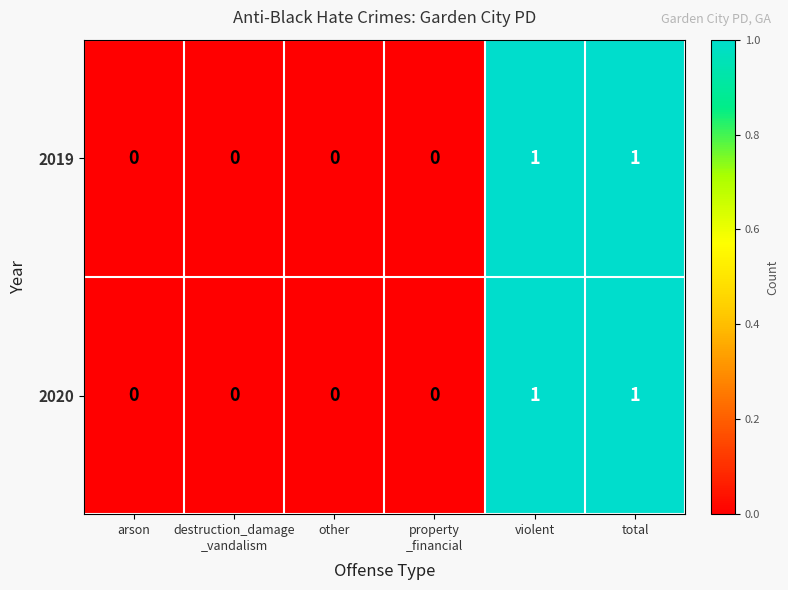

Reading left to right, transcribe all the data shown in this chart.

2019: 0	0	0	0	1	1
2020: 0	0	0	0	1	1